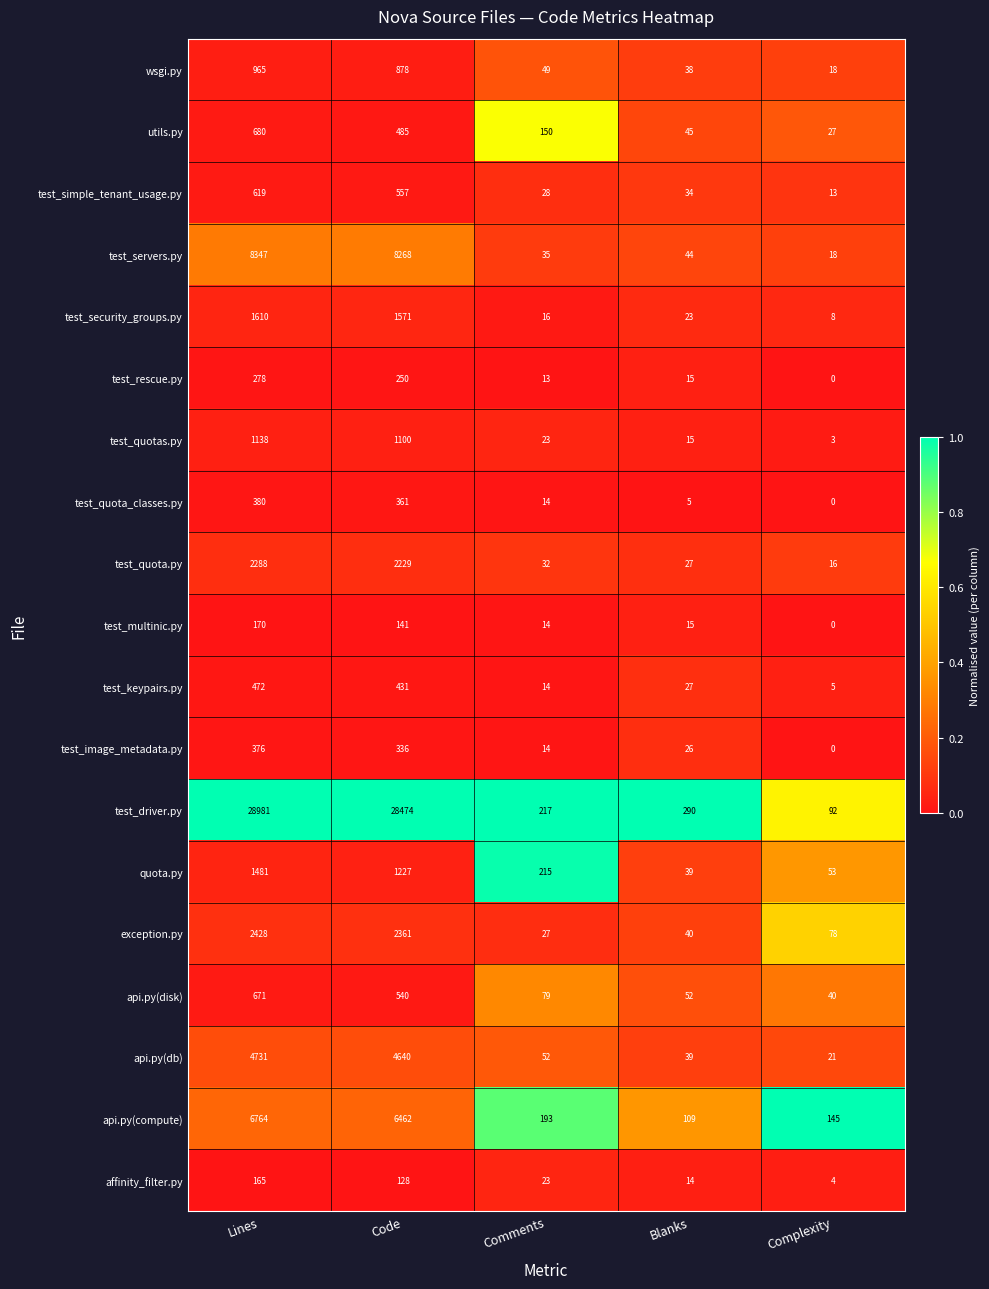

What is the sum of the utils.py values at Code and Complexity?

512